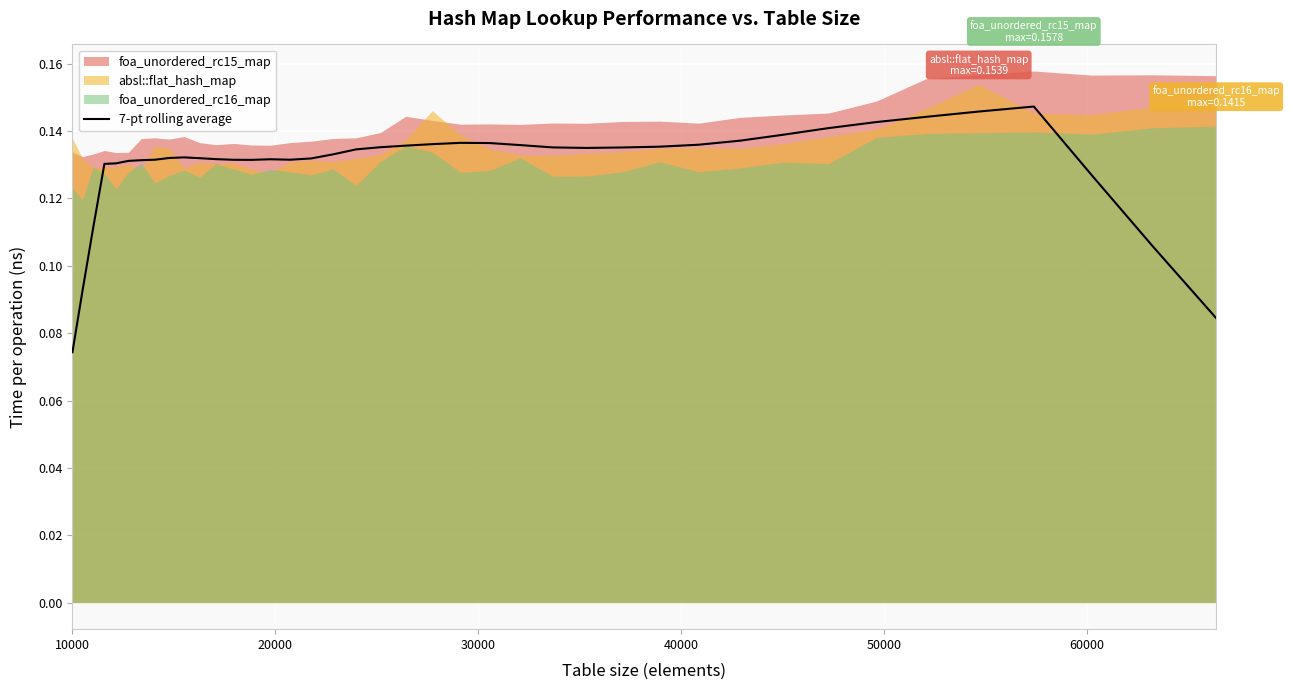

True or false: the data shows 0.2 at 27.

False